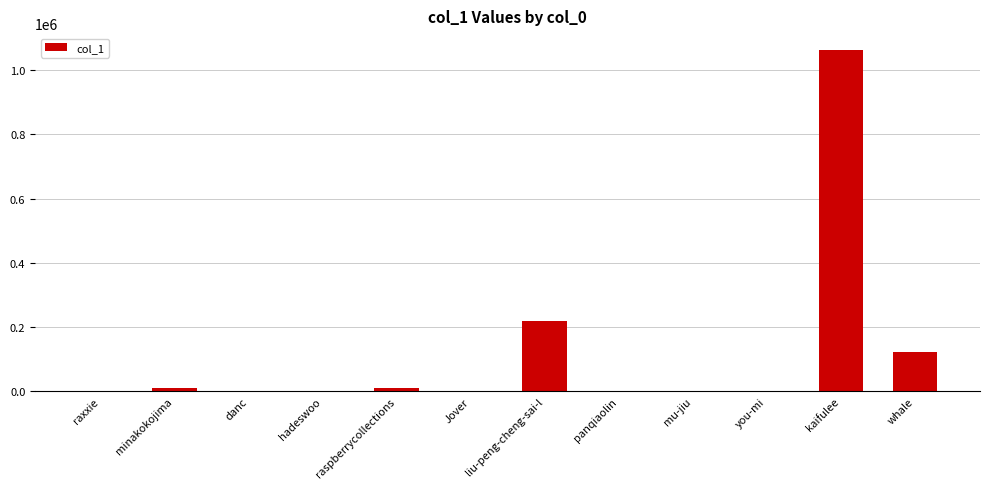

Where is the data nearest to the value 531118?

liu-peng-cheng-sai-l